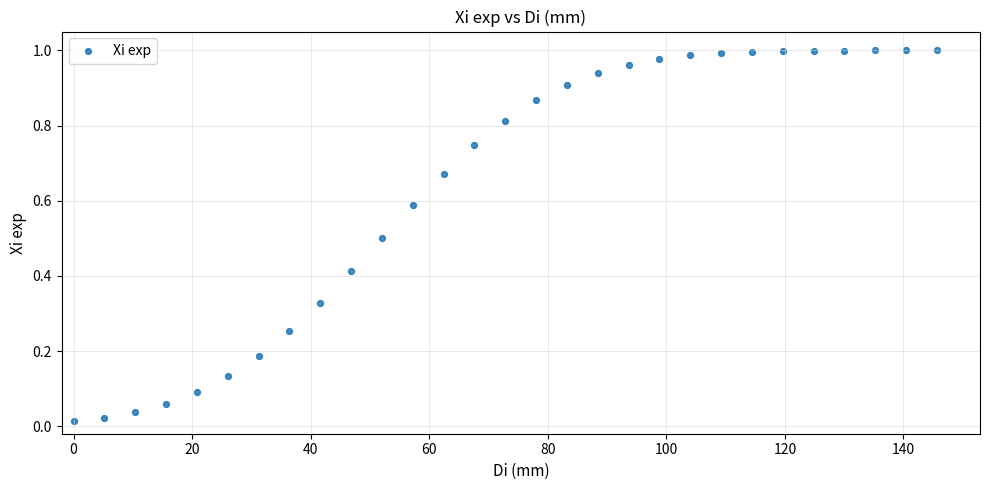

What is the range of X values (max minus min)?

145.6